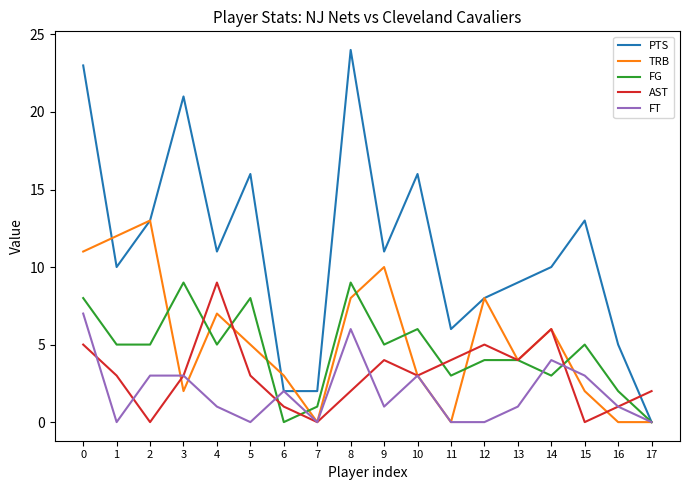

Does the chart display data point markers on the line(s)?

No